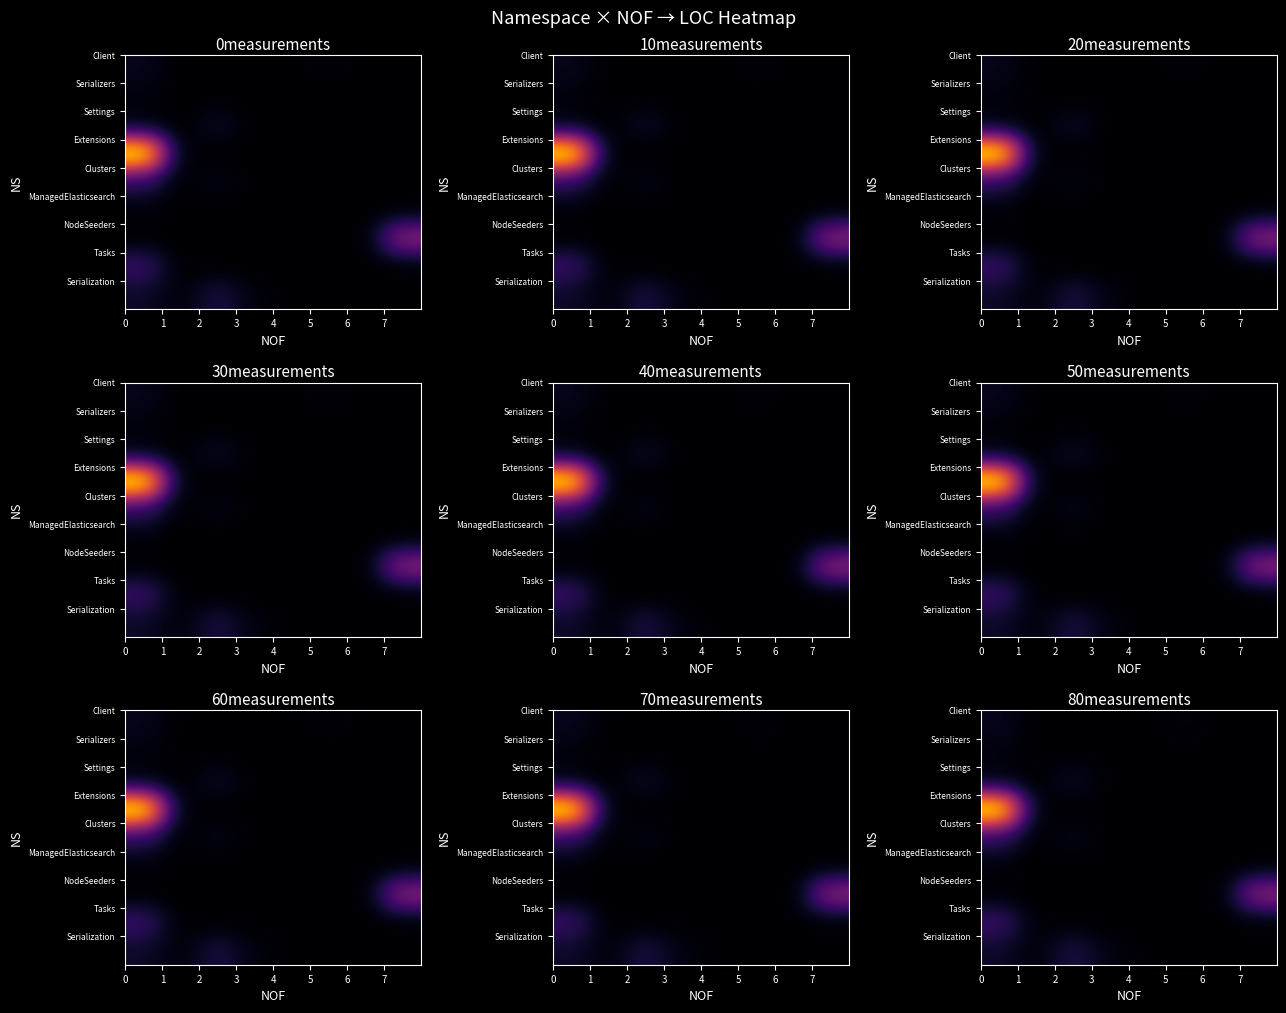

What is the approximate value of row_6 at 7?

132.2